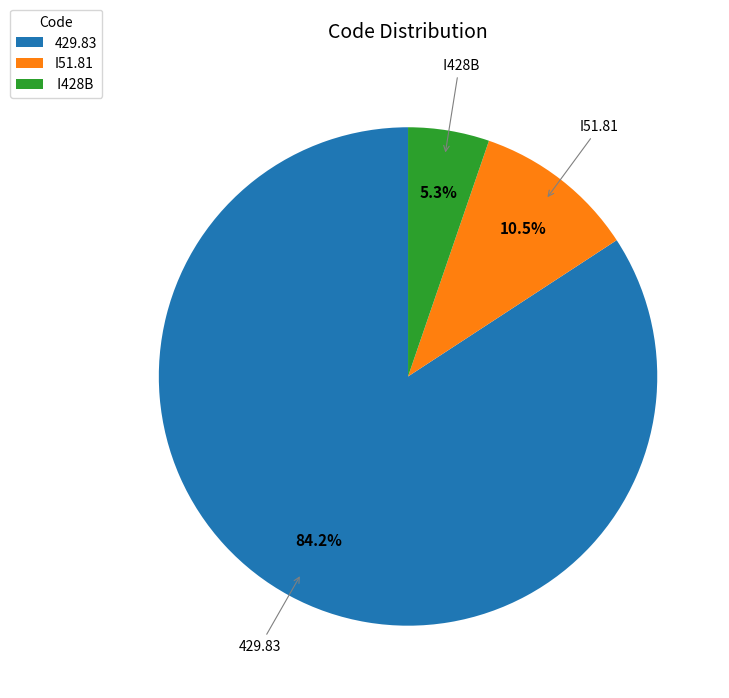

Rank the categories by value from highest to lowest.

429.83, I51.81, I428B